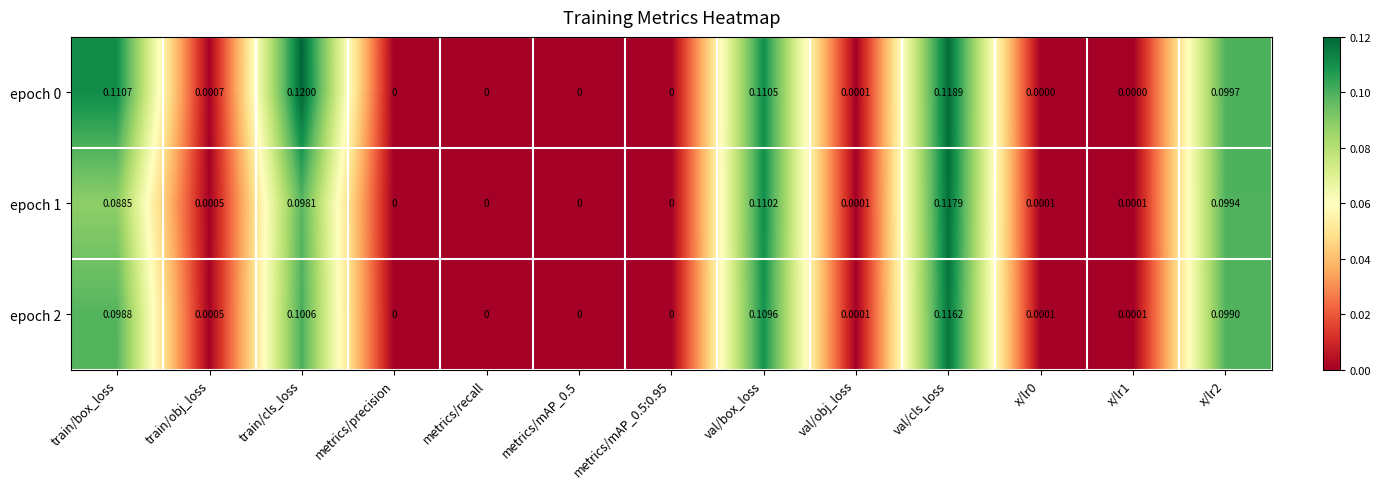

Is the value of epoch 0 at val/box_loss greater than the value of epoch 2 at train/box_loss?

Yes